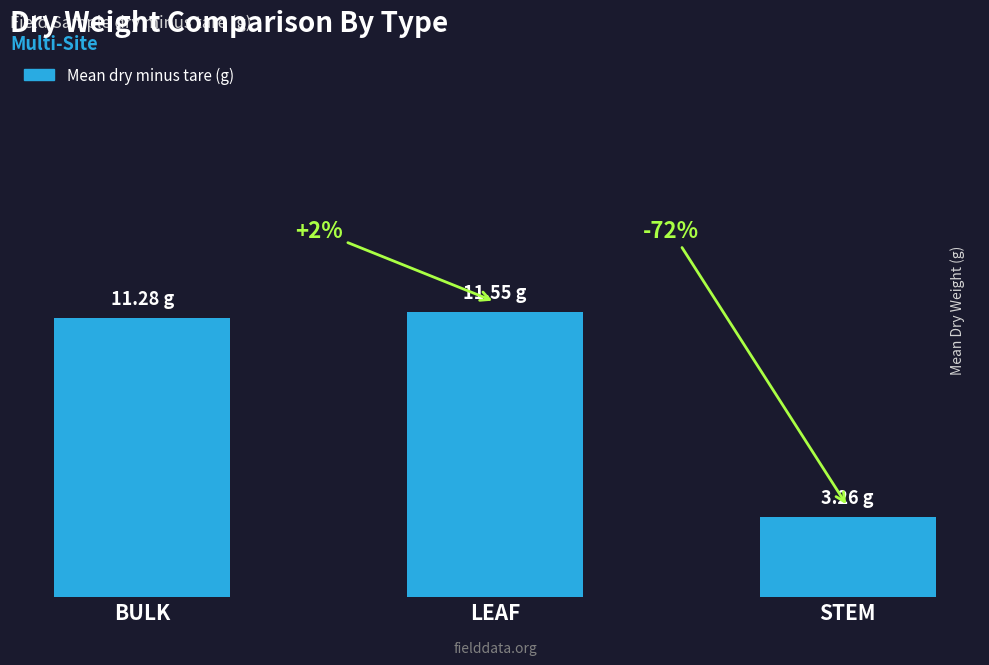

Reading right to left, transcribe all the data shown in this chart.

STEM=3.3	LEAF=11.6	BULK=11.3